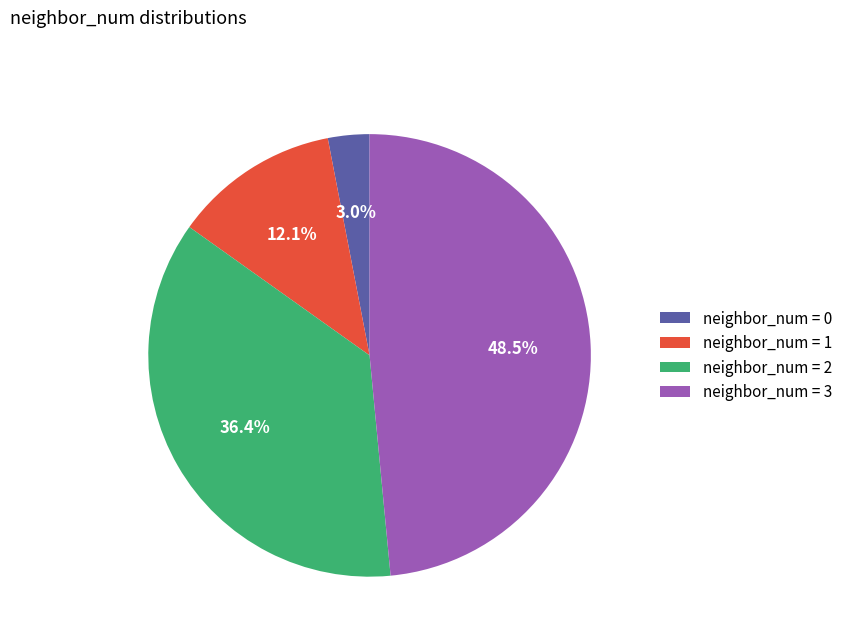

Which slice is the largest?

neighbor_num = 3